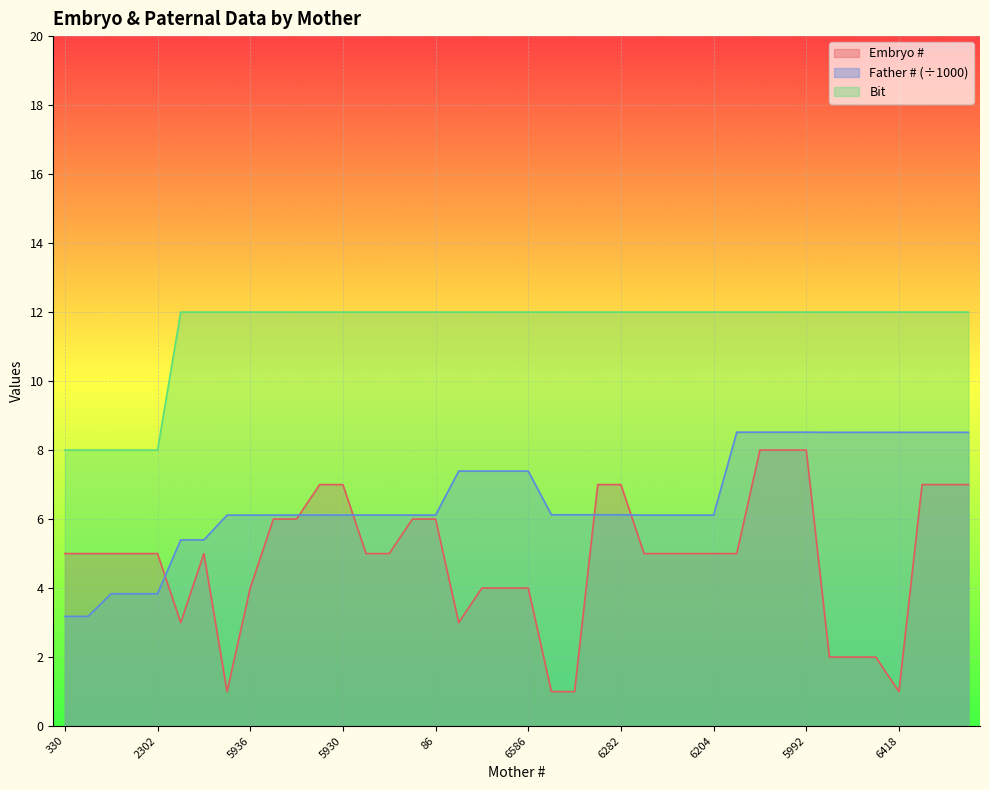

What is the lowest value of the Bit series?

8.0